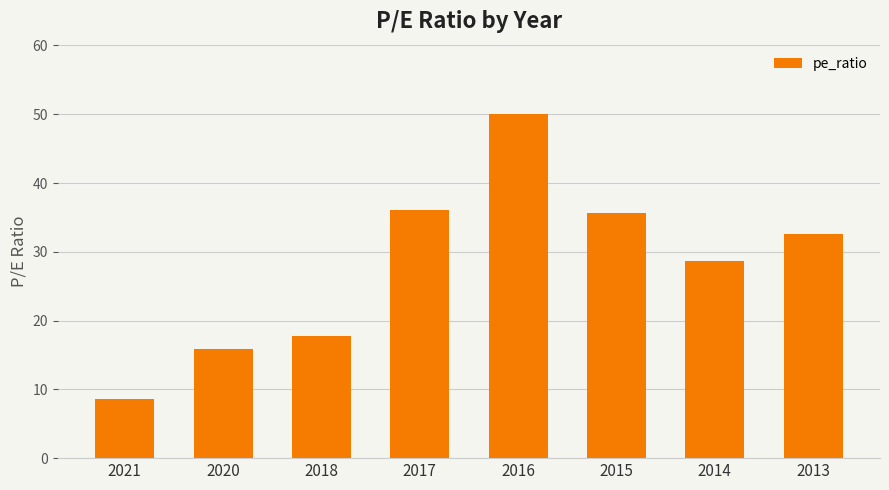

What is the greatest value displayed?

50.1